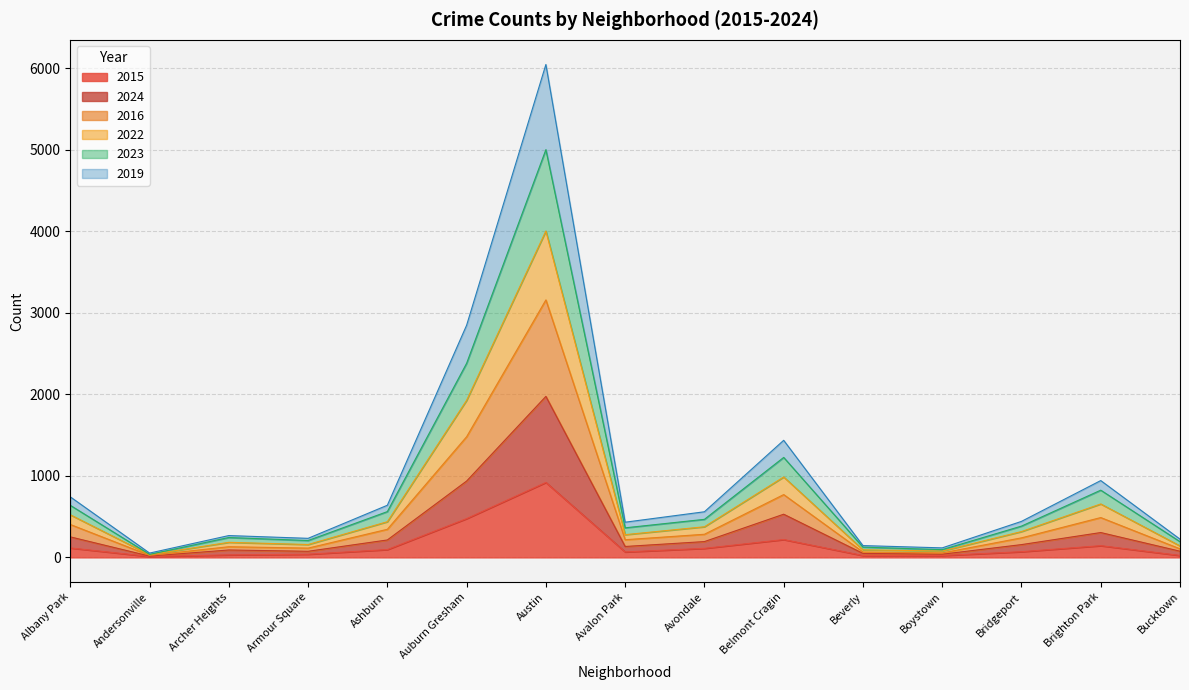

What is the difference between the highest and lowest values at Brighton Park?

799